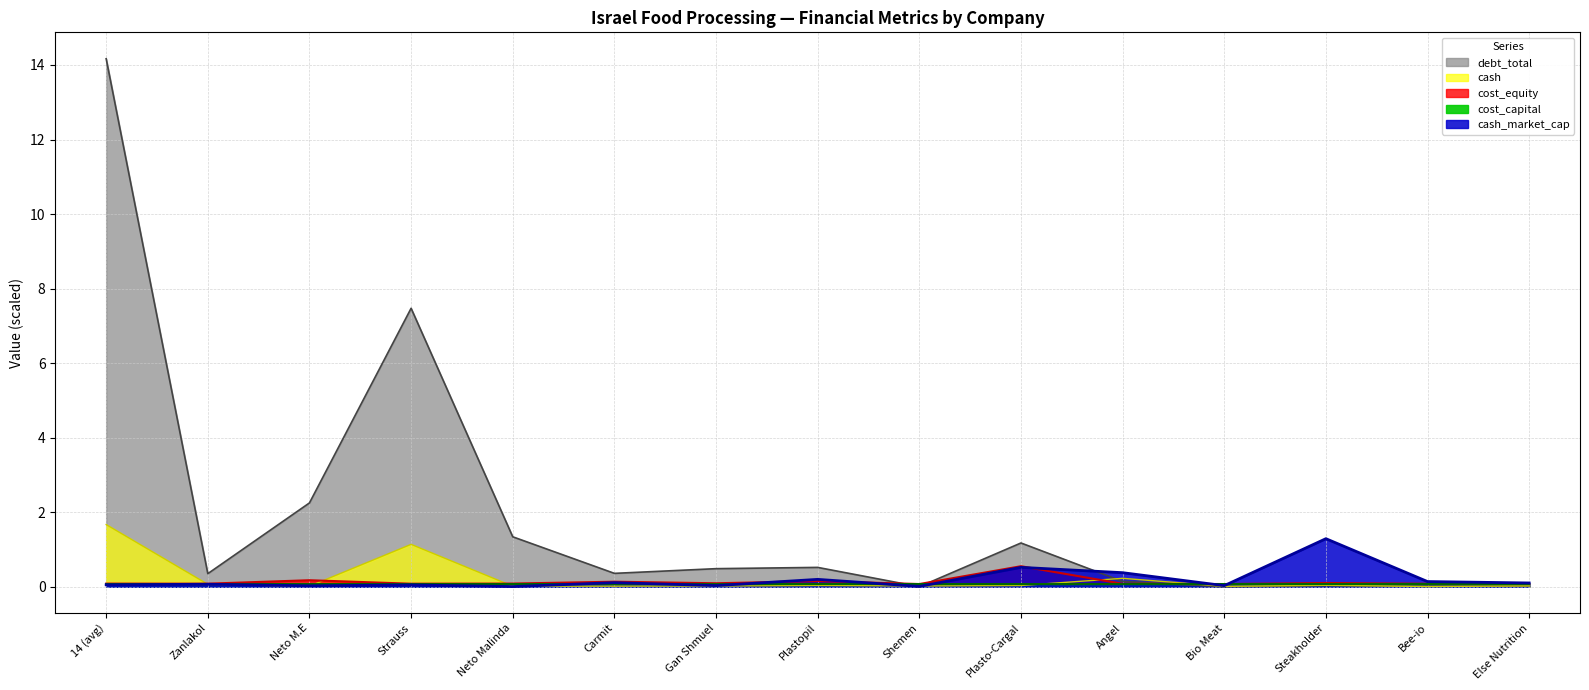

At which category does cash reach its first local peak?

Strauss